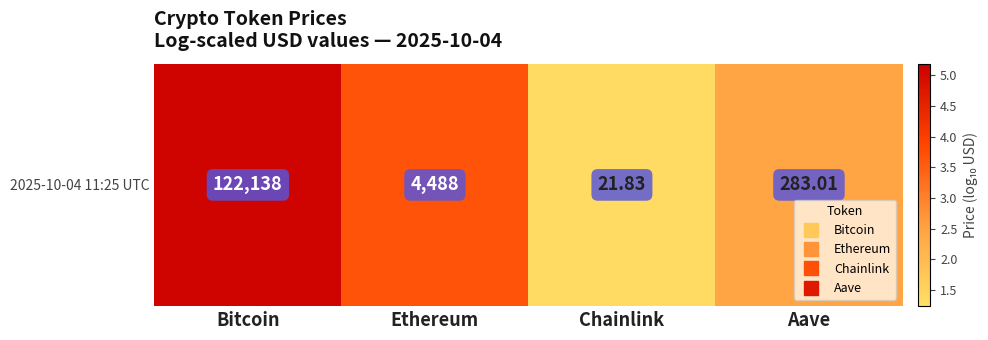

List the labels in order of value, largest first.

Bitcoin, Ethereum, Aave, Chainlink